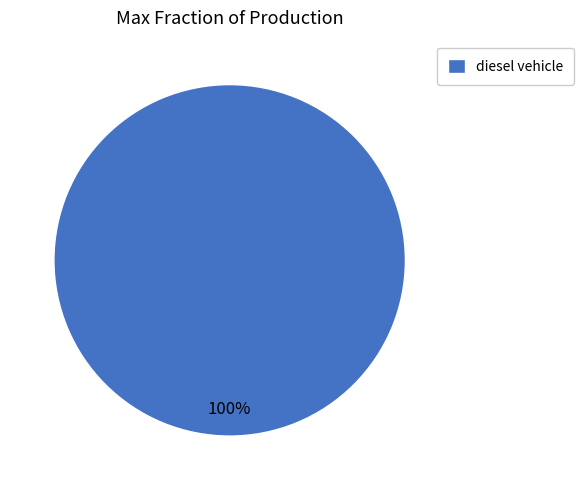

How many slices are in this pie chart?

1